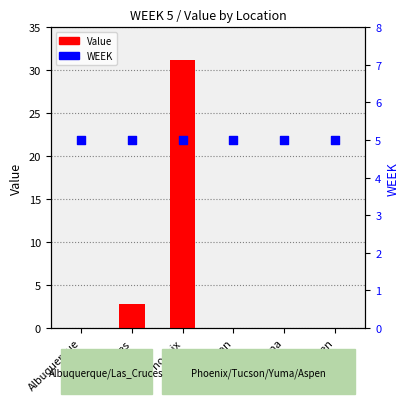

At which category is the sum across all series the highest?

Phoenix